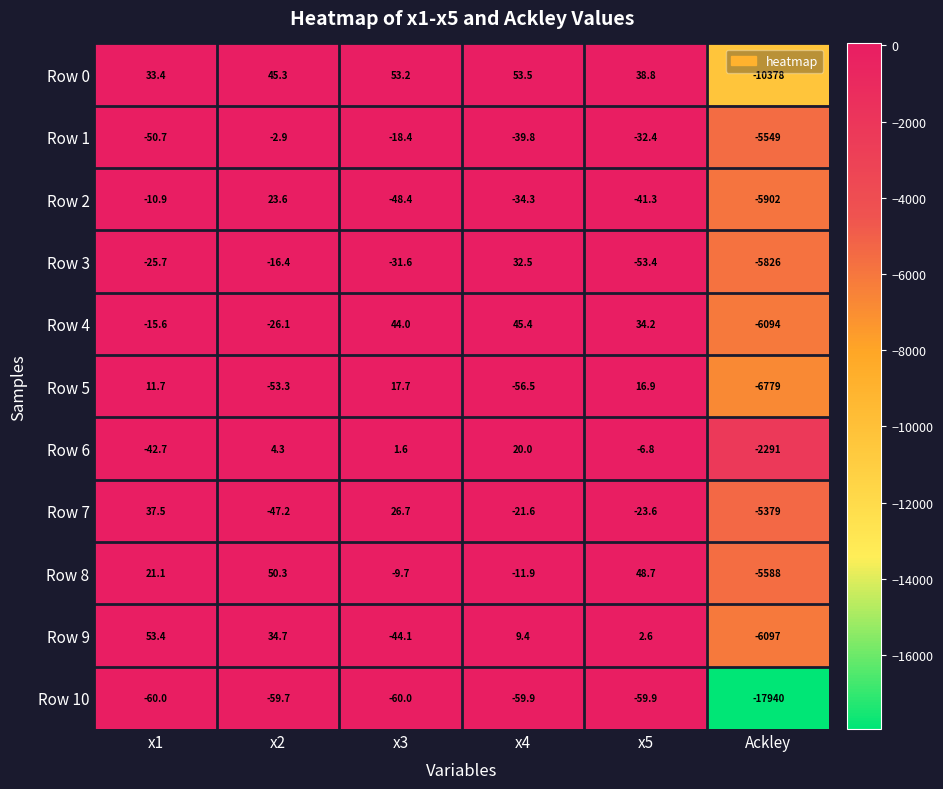

Is it true that Row 3 equals -31.6 at x3?

True